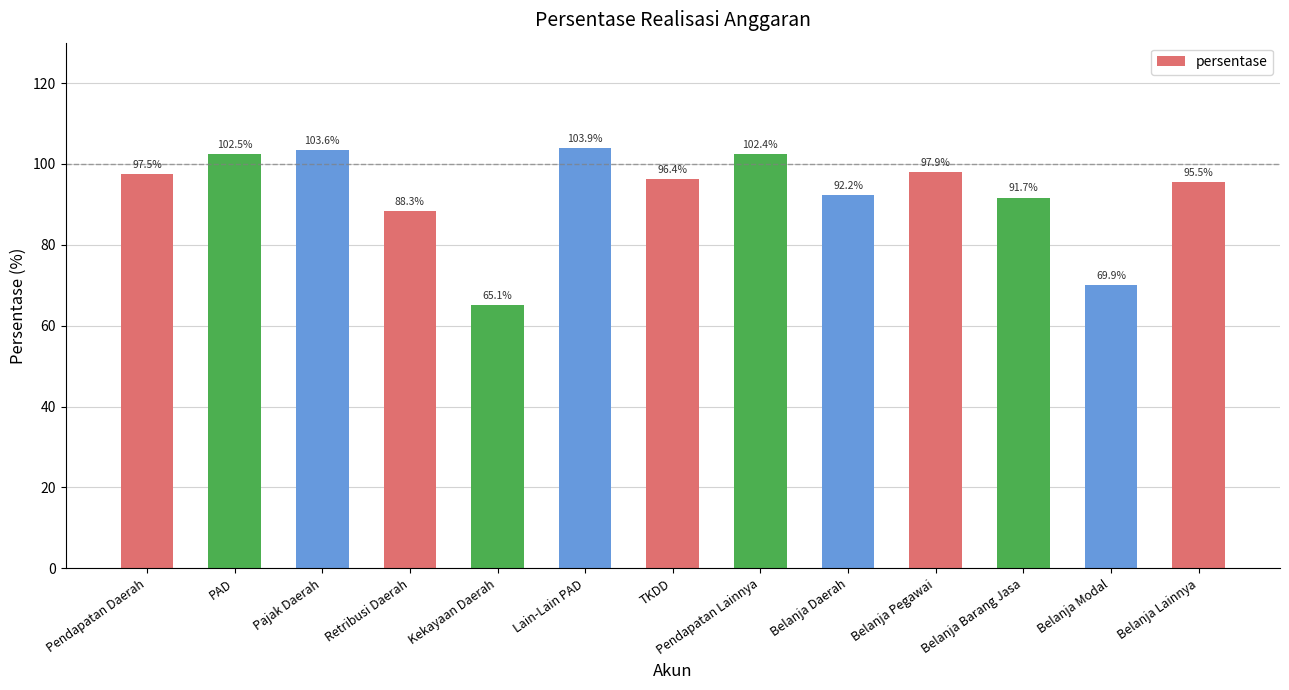

What is the label of the 6th bar from the left?

Lain-Lain PAD